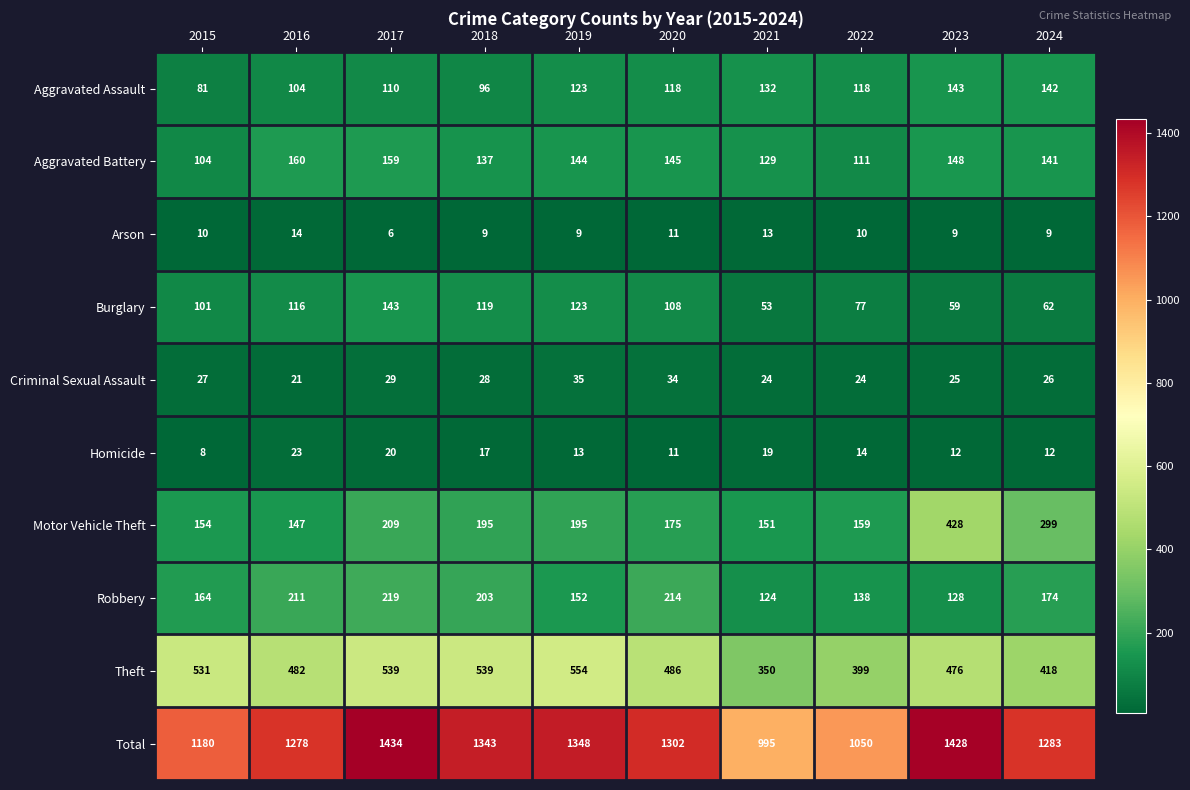

At which label is Motor Vehicle Theft closest to 287?

2024